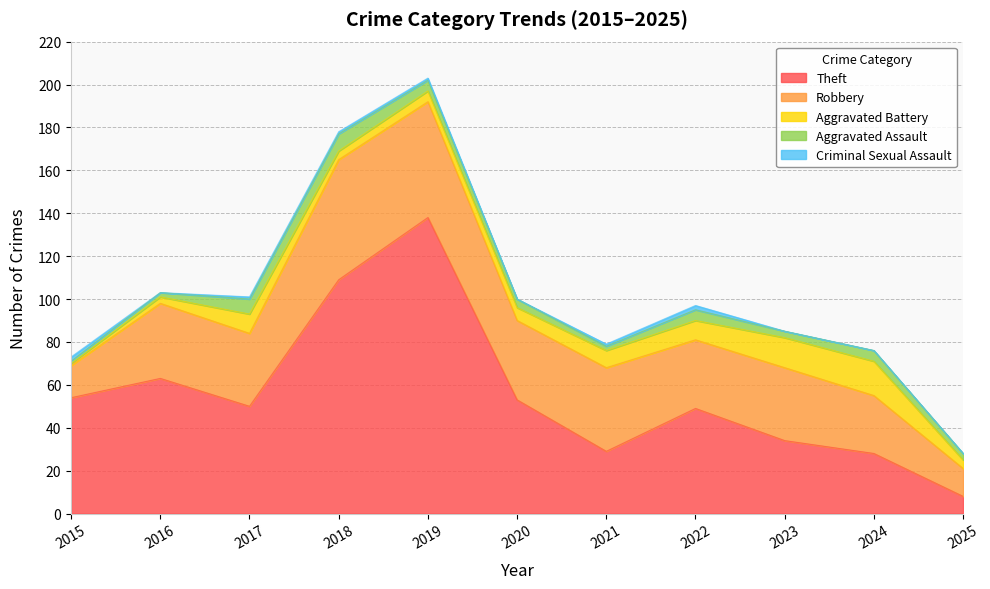

True or false: Aggravated Battery has a value of 9 at 2017.

True